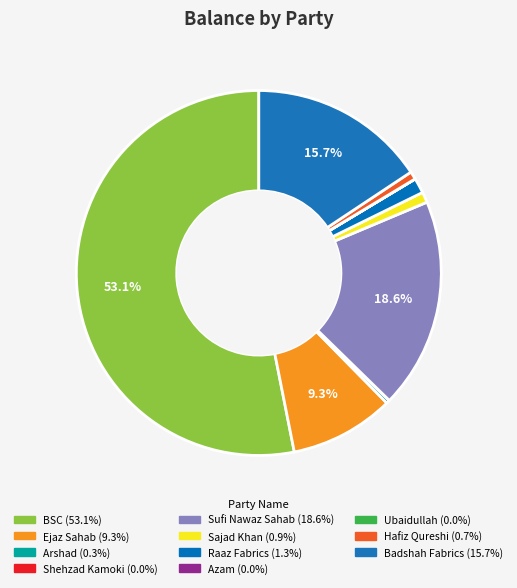

What is the majority slice?

BSC